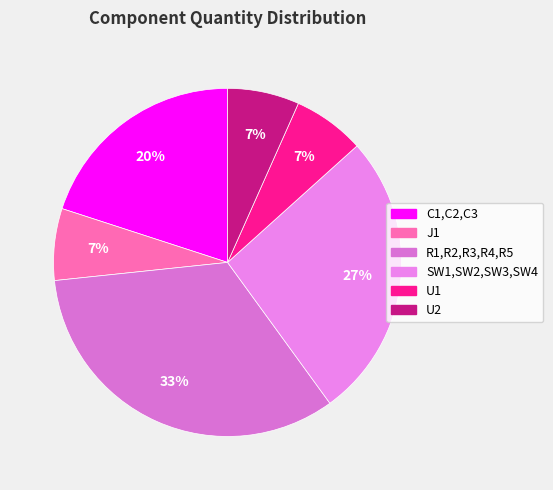

To the nearest percent, what is the difference between the C1,C2,C3 and SW1,SW2,SW3,SW4 slice percentages?

7%